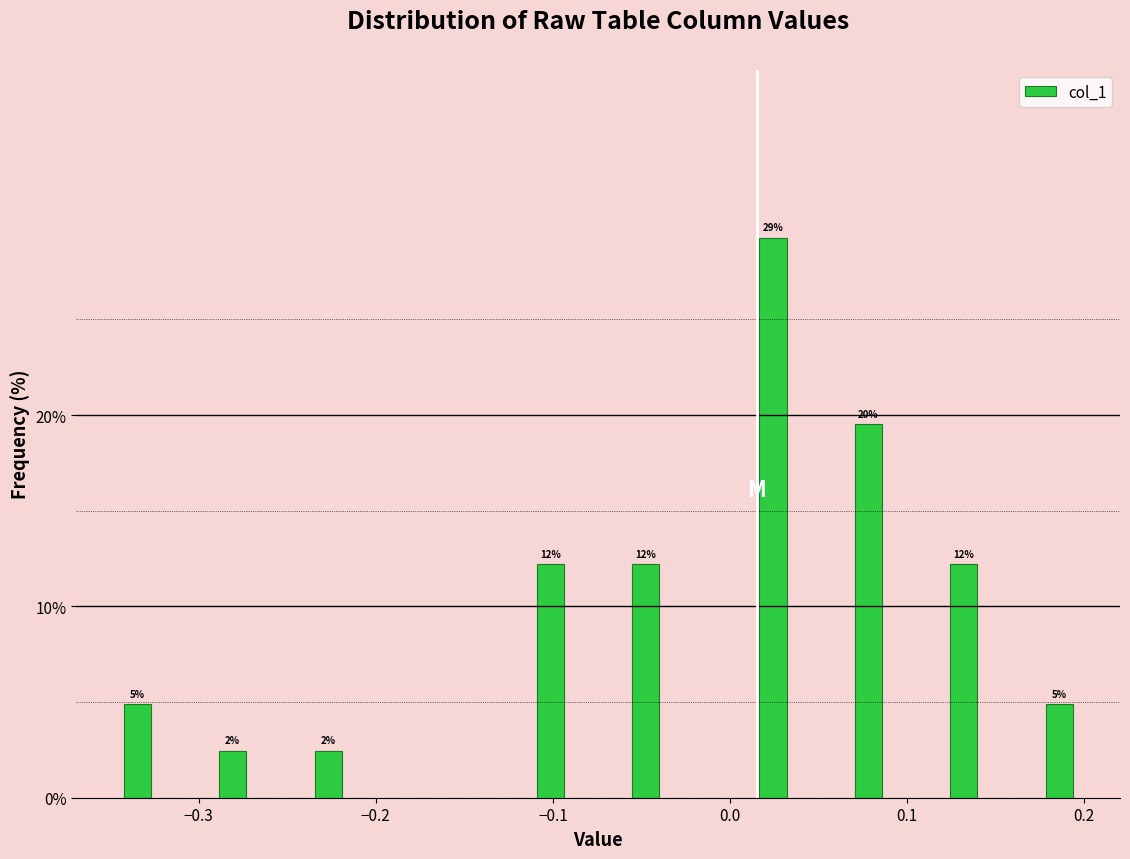

Around what value on the x-axis is the tallest bar? Give the approximate position of its centre, as read against the axis.

0.02